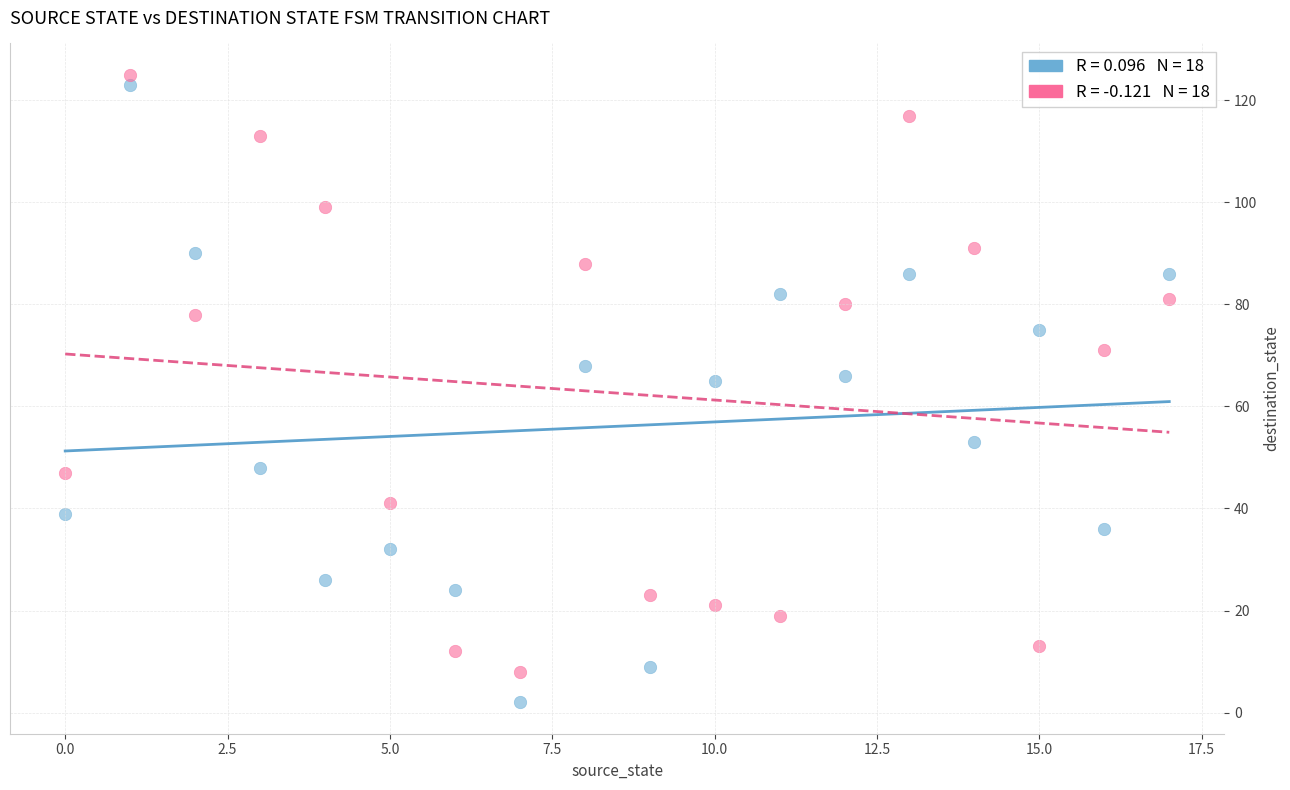

Across all data points, what is the range of Y values (max minus min)?

123